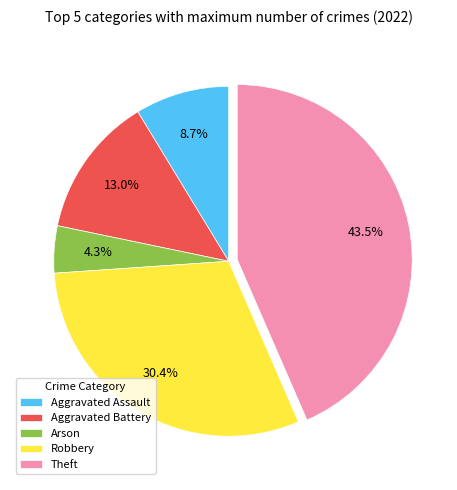

Which slice is the smallest?

Arson